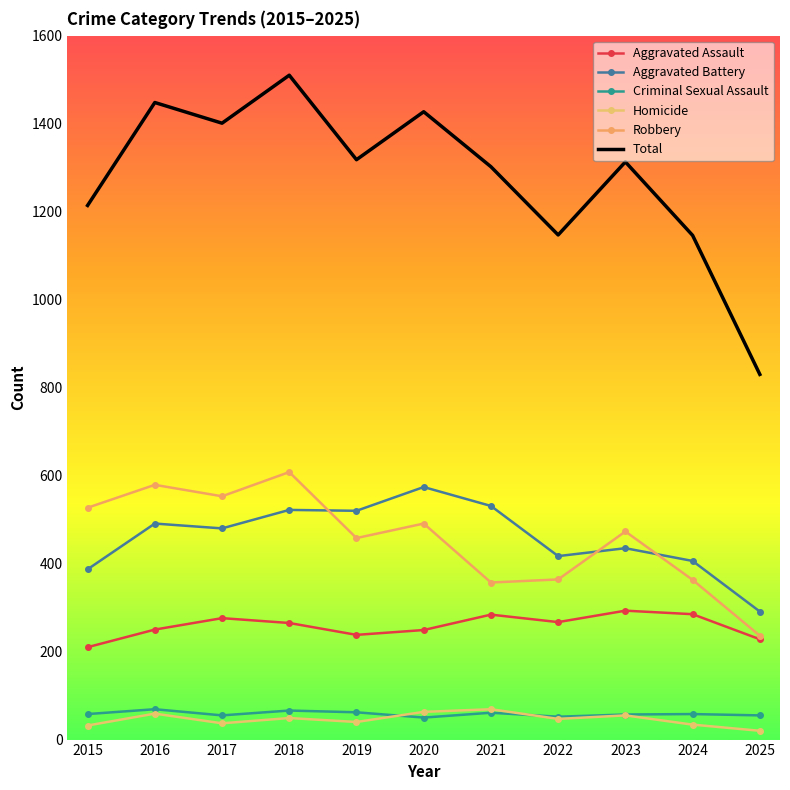

Reading left to right, what are all the values shown in this chart?

Aggravated Assault: 210	250	276	265	238	249	284	267	293	285	228
Aggravated Battery: 387	491	480	522	520	574	531	417	435	406	291
Criminal Sexual Assault: 58	69	55	66	62	50	61	52	57	58	55
Homicide: 32	59	37	49	40	63	69	47	55	34	20
Robbery: 527	579	553	608	458	491	357	364	473	363	236
Total: 1214	1448	1401	1510	1318	1427	1302	1147	1313	1146	830